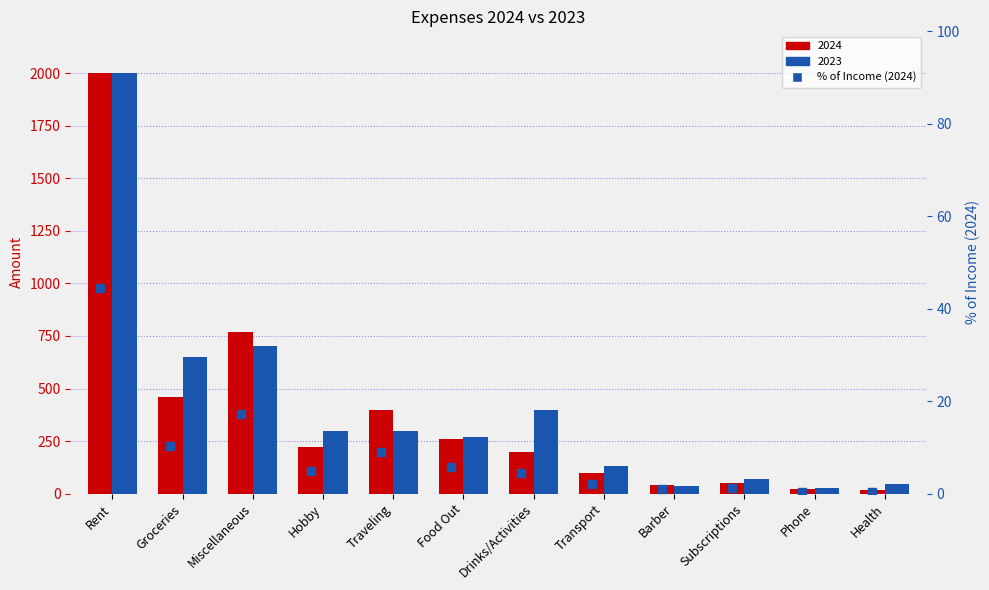

How many values exceed 4?

7